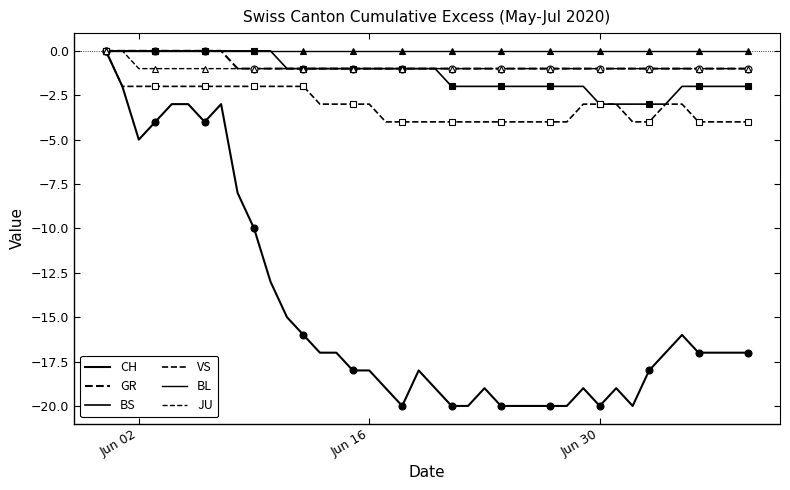

What is the value of the JU point at the 17th from the left?

-1